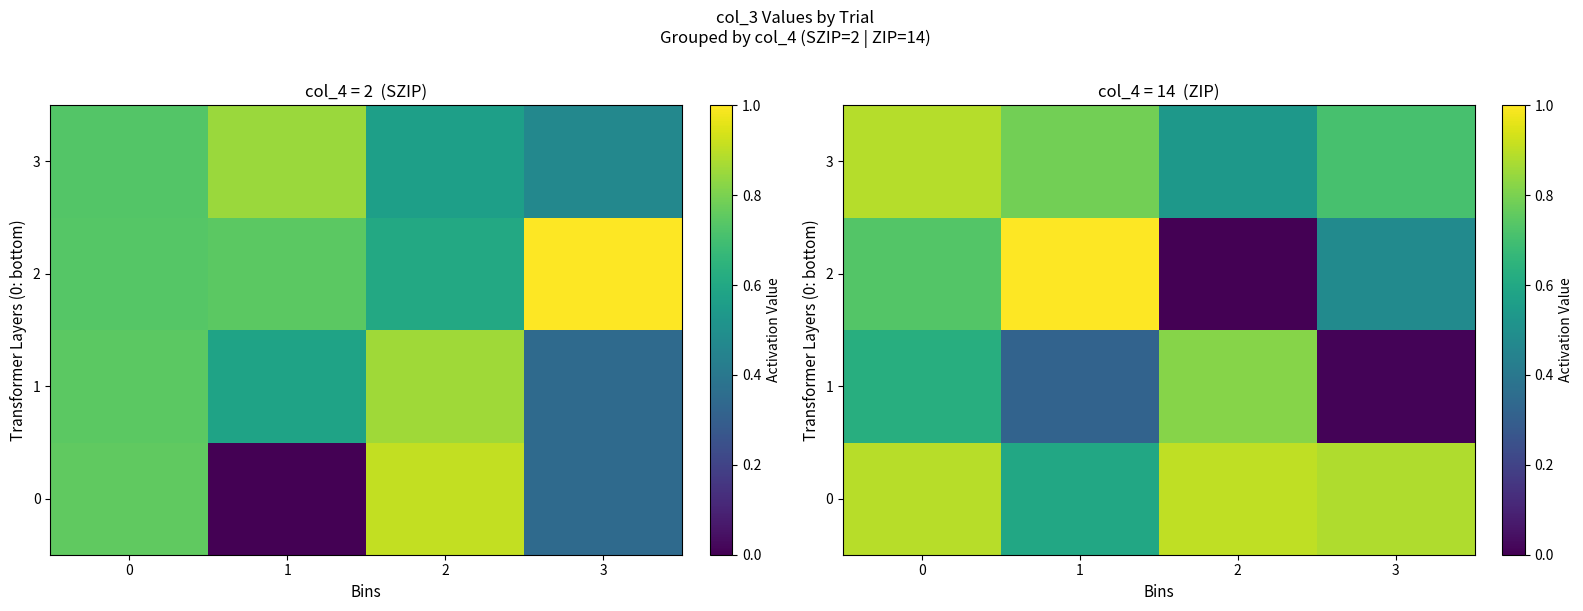

List the labels in order of 3 value, largest first.

0, 1, 3, 2